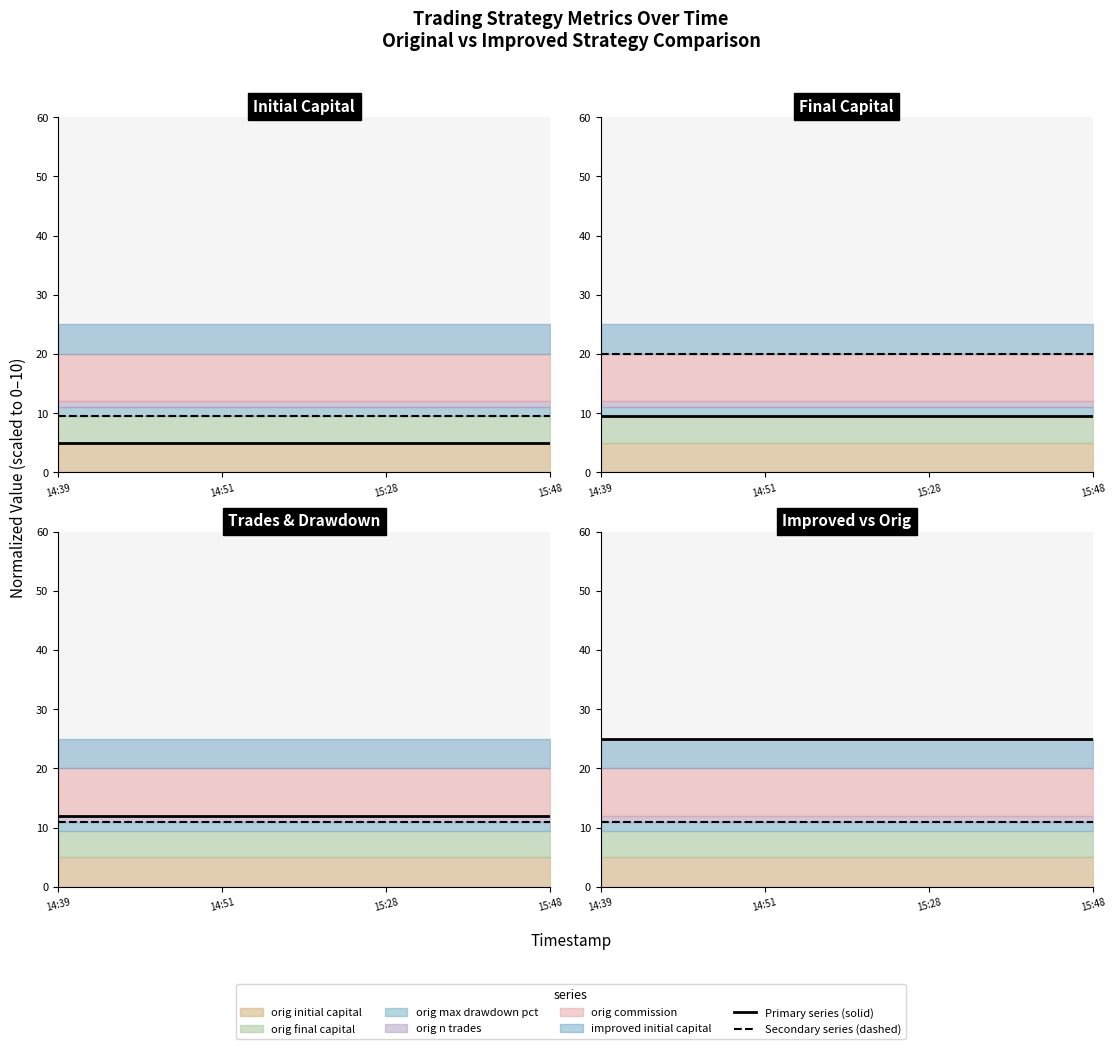

True or false: orig max drawdown pct (line) and orig final capital (line) intersect in this chart.

False